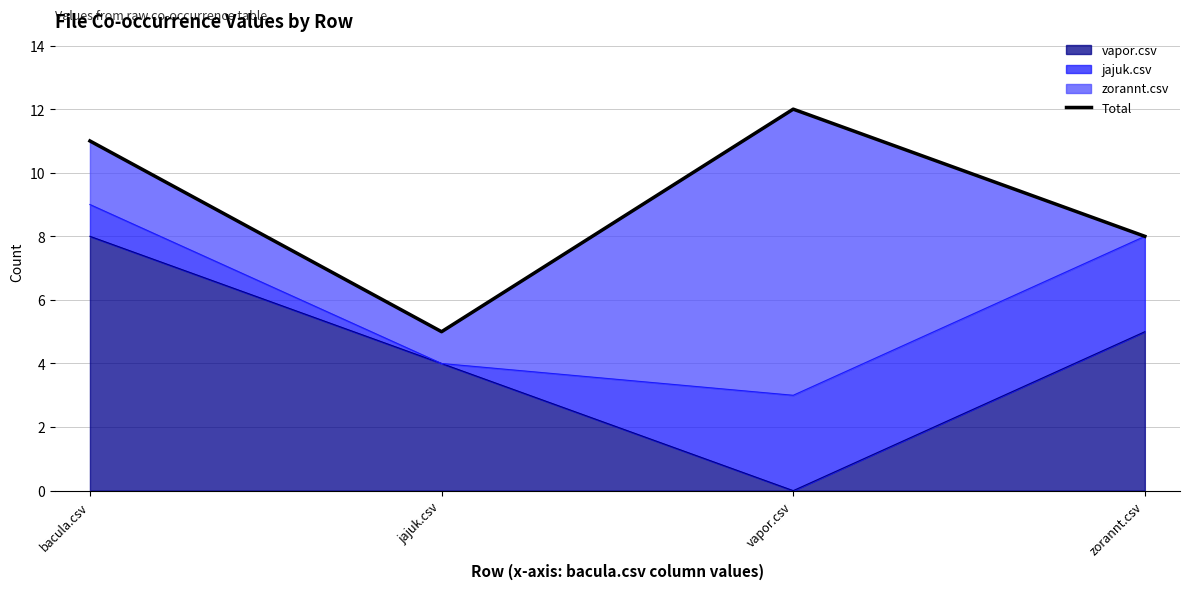

What is the maximum value for vapor.csv?

8